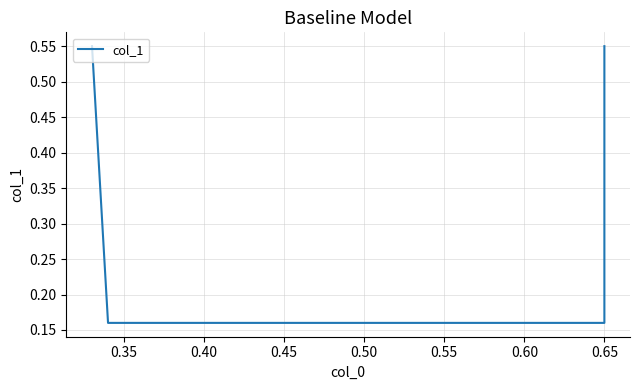

Is this an area chart (filled region under the line)?

No